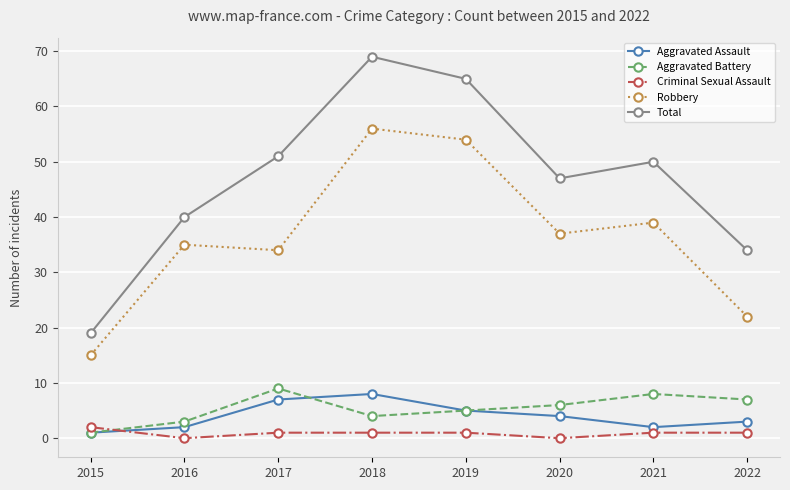

Which category has the highest value in the Aggravated Assault series?

2018